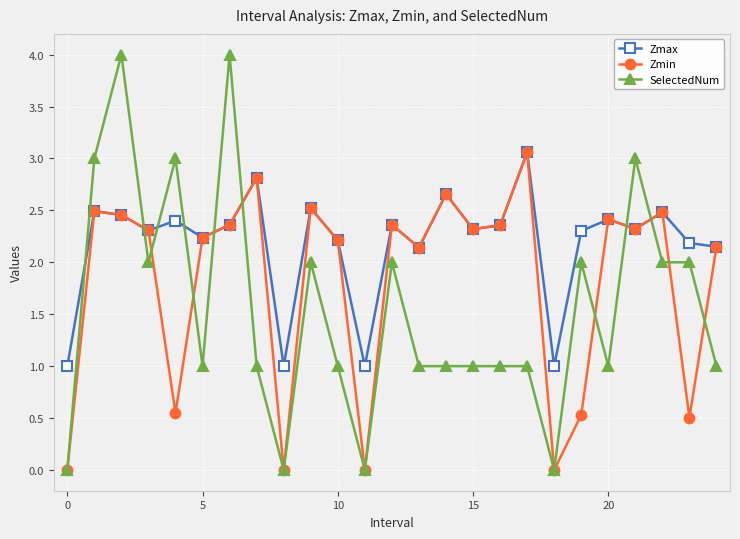

Which series has the largest total across all categories?

Zmax